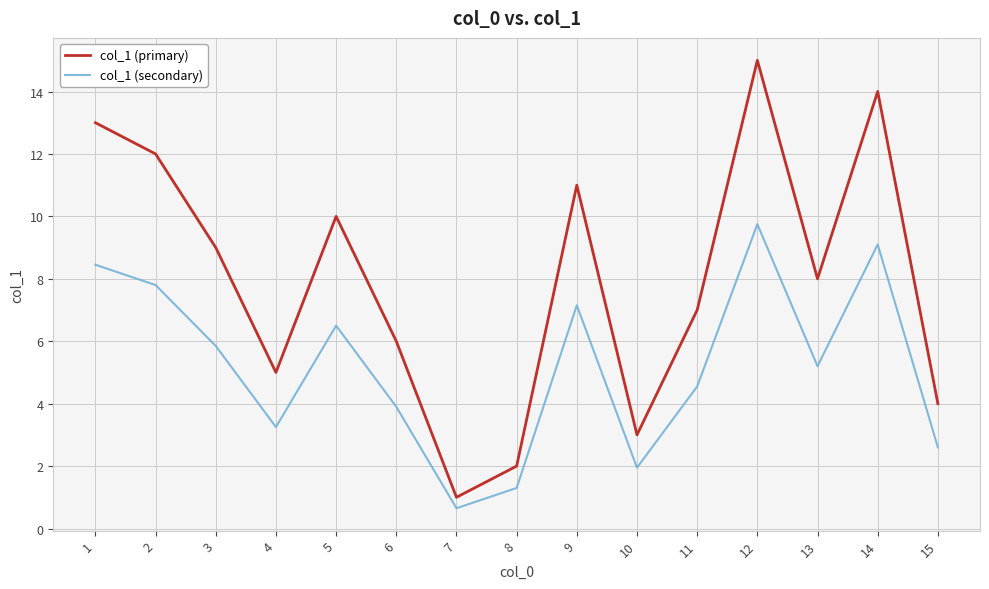

How many categories are shown in the chart?

15